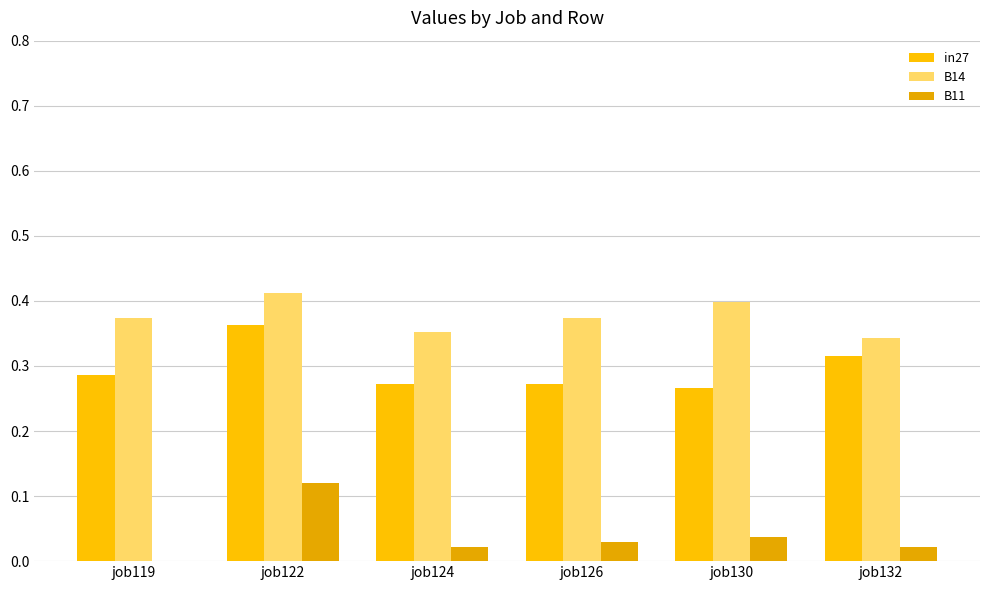

At which category does the chart reach its minimum across all series?

job119